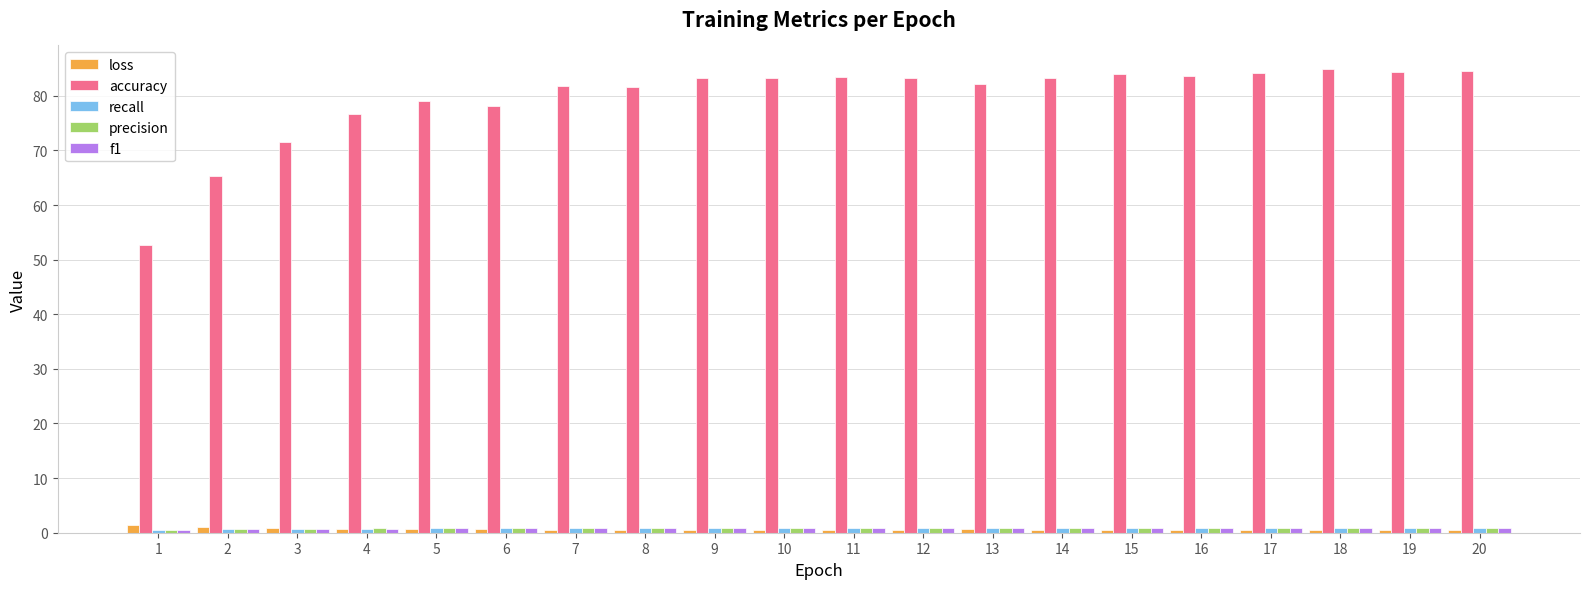

Is it true that accuracy equals 71.6 at 3?

True